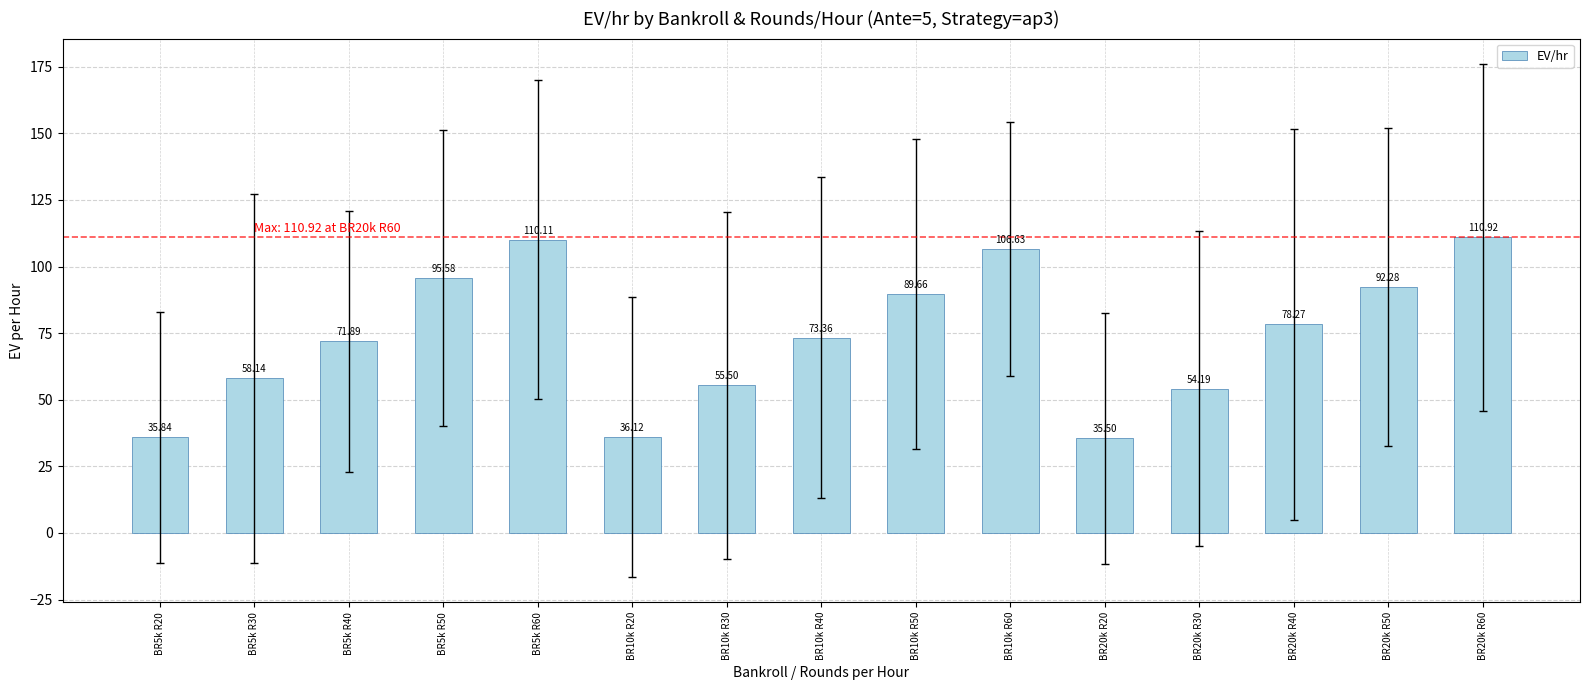

What is the label of the 15th bar from the left?

BR20k R60